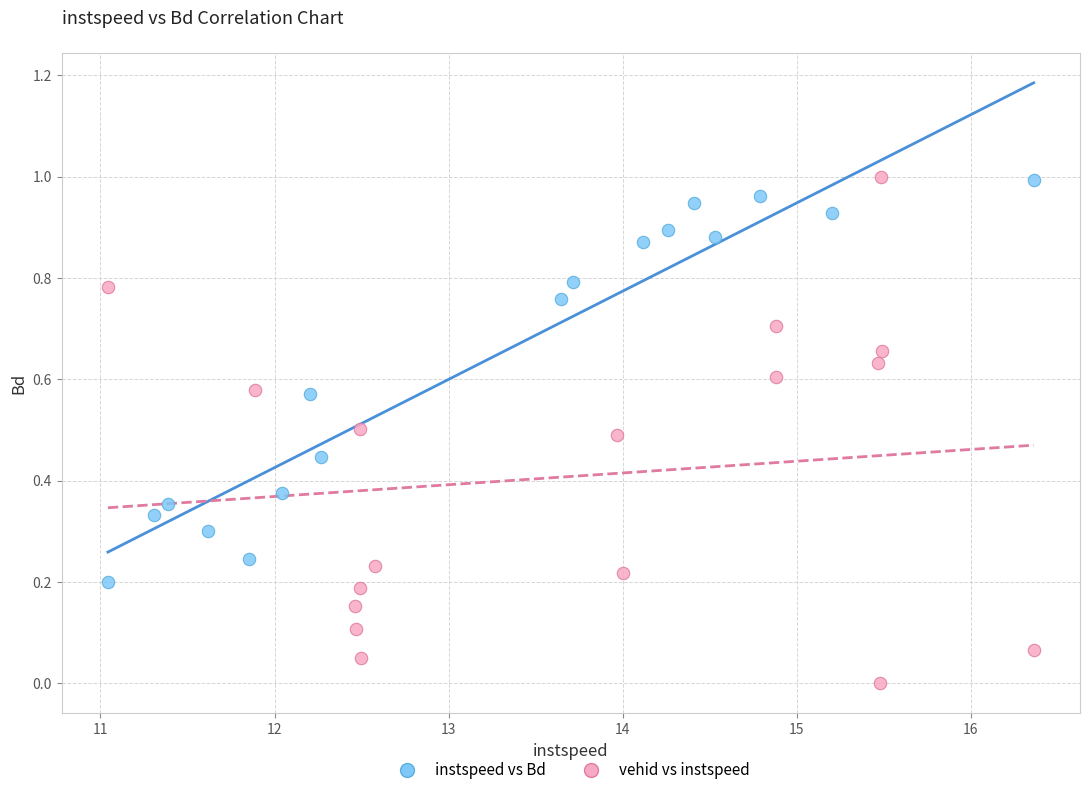

Which series contains the lowest Y value?

vehid vs instspeed